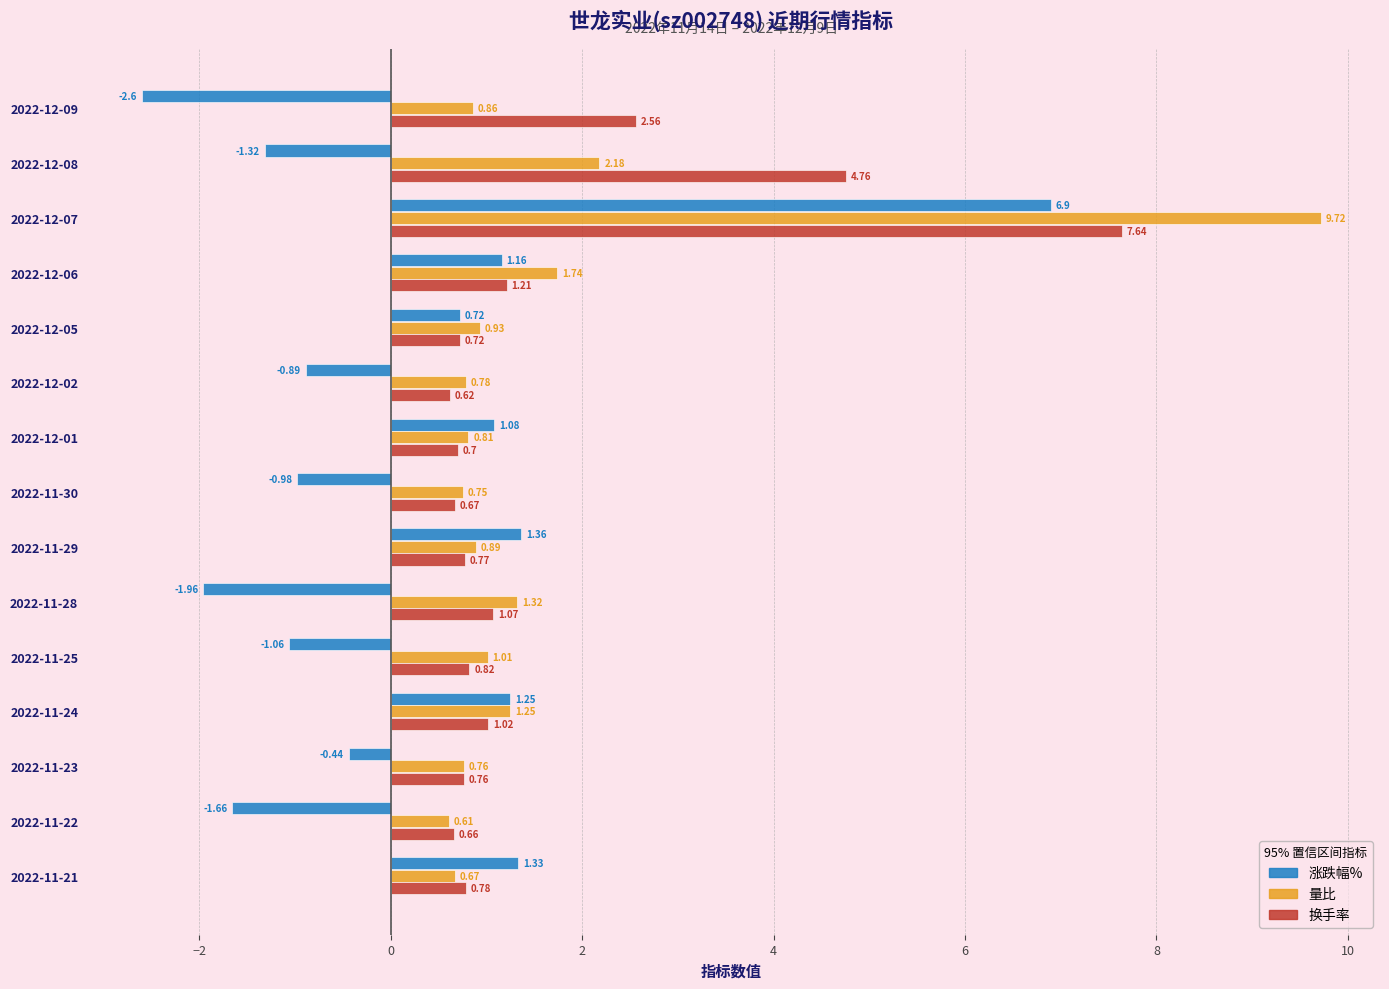

At how many categories does at least one series exceed 5?

1